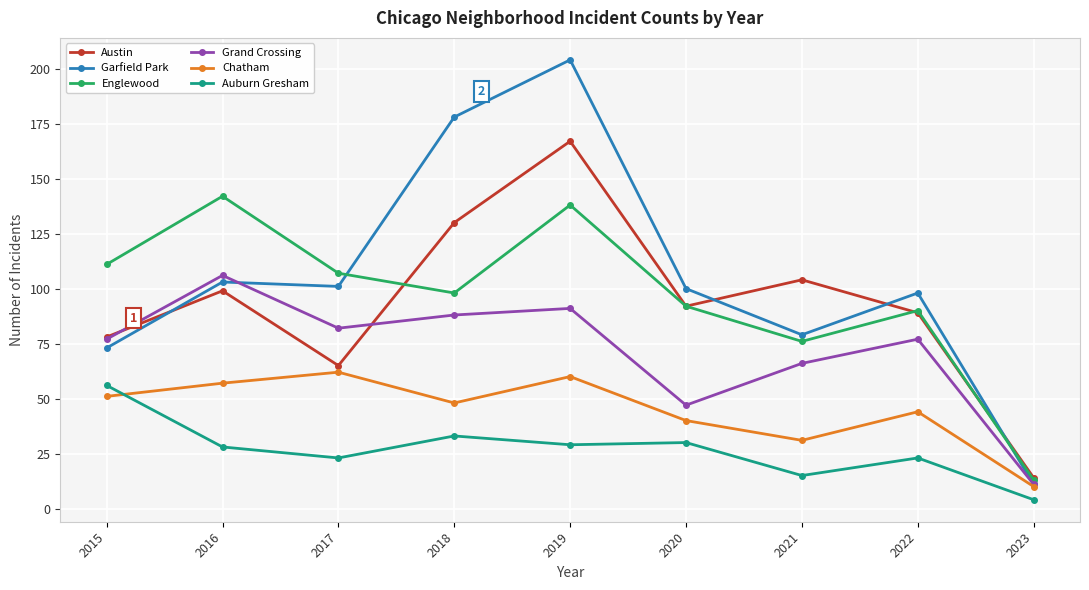

Is it true that Auburn Gresham equals 26 at 2015?

False